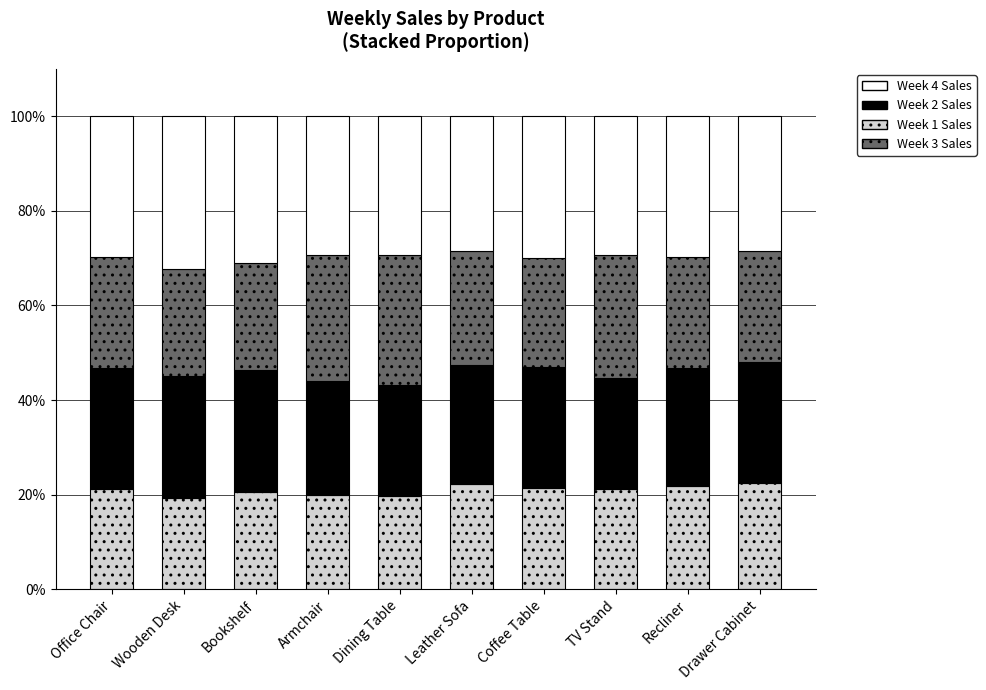

The value of Week 1 Sales at Wooden Desk is 31.6. True or false?

False